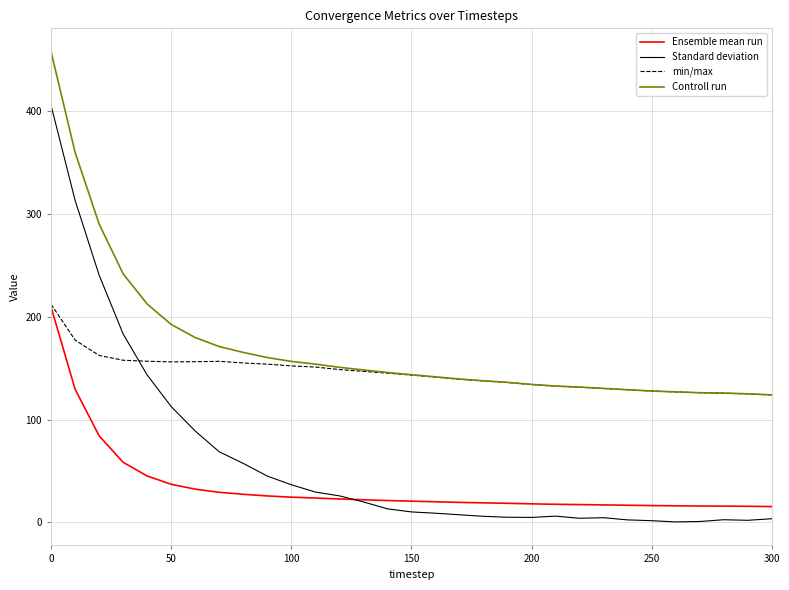

Rank the series by their average value, from highest to lowest.

Controll run, min/max, Standard deviation, Ensemble mean run